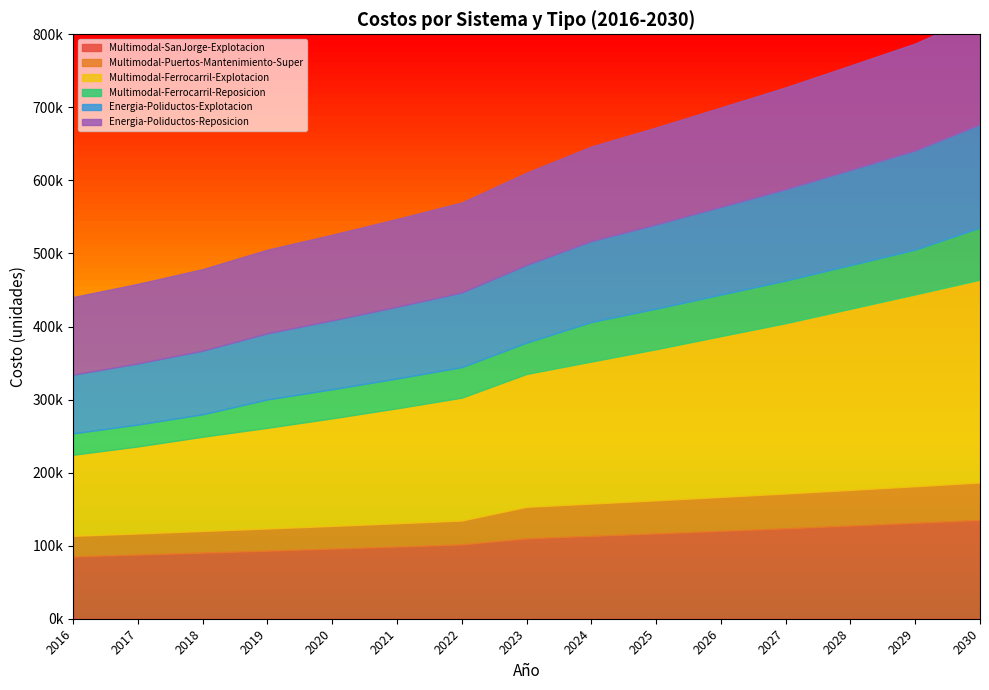

True or false: Energia-Poliductos-Explotacion has a value of 123735 at 2020.

False